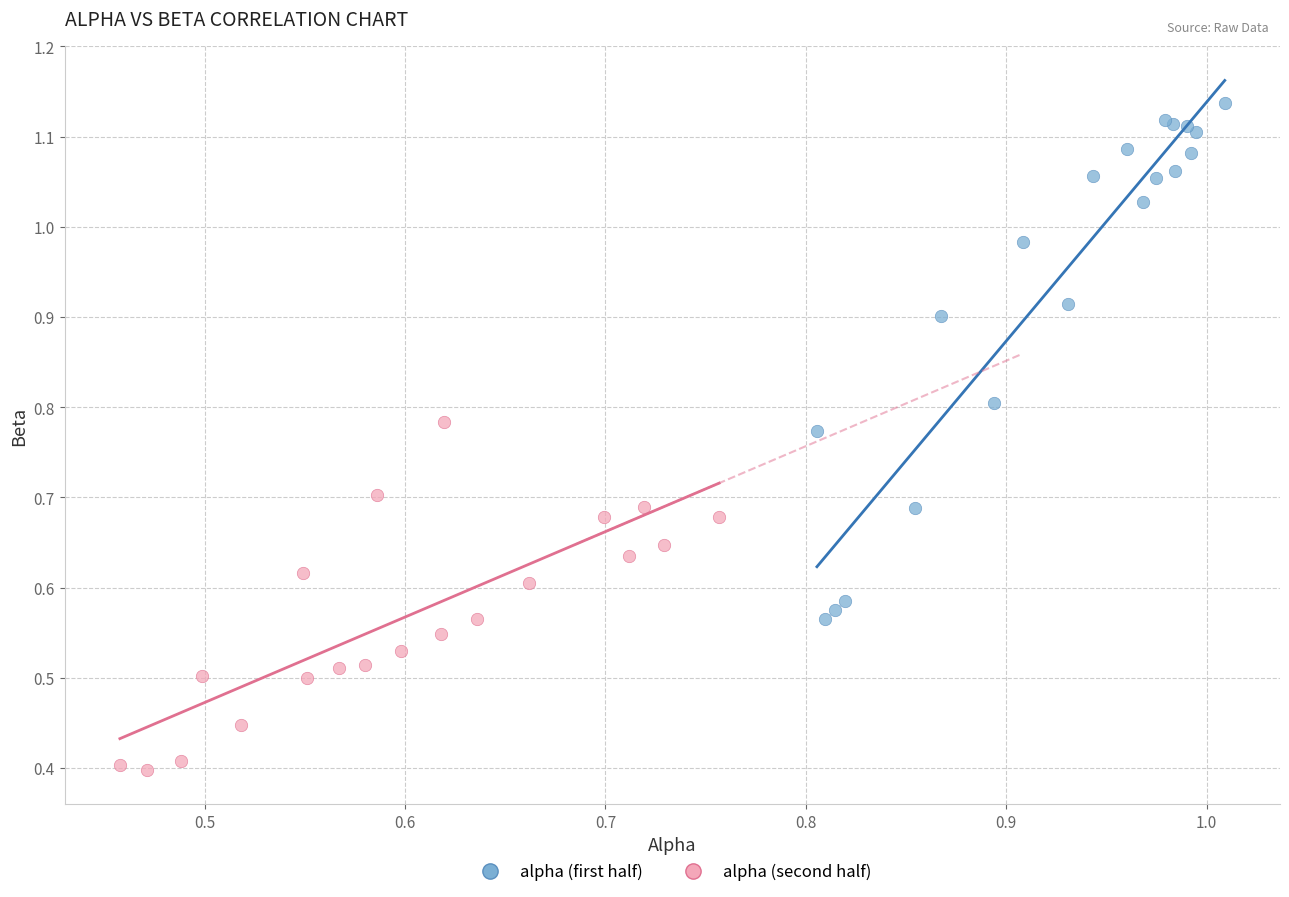

Which series reaches the minimum Y coordinate?

alpha (second half)